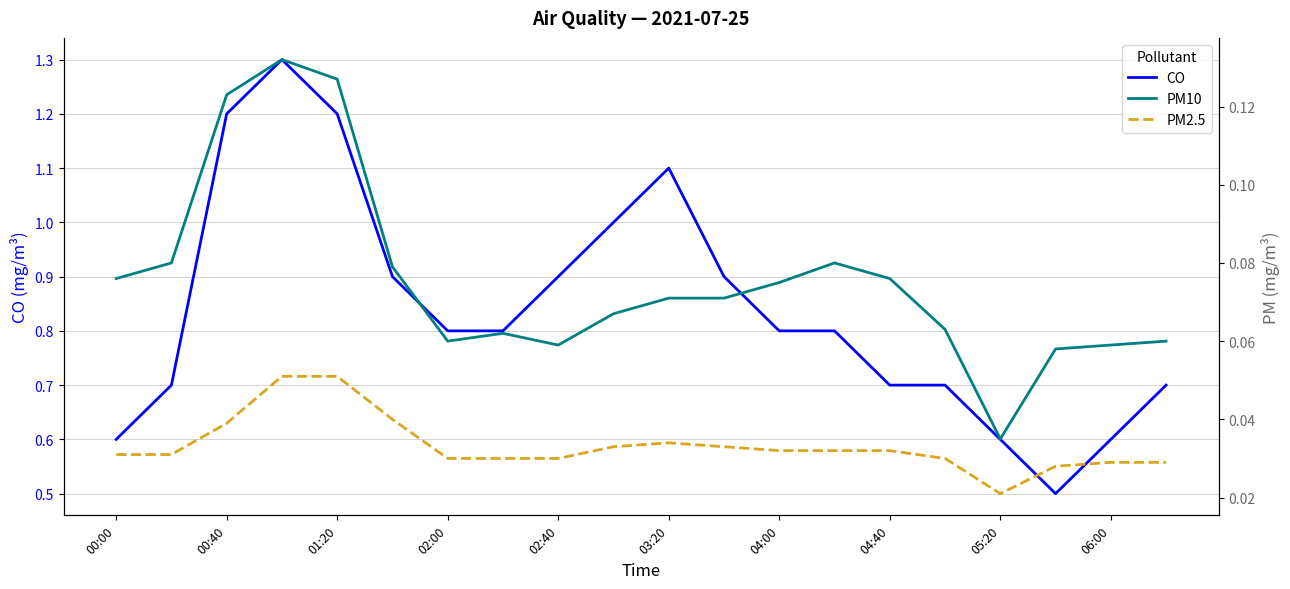

Is the value of PM2.5 at 15 greater than the value of PM10 at 00:00?

No